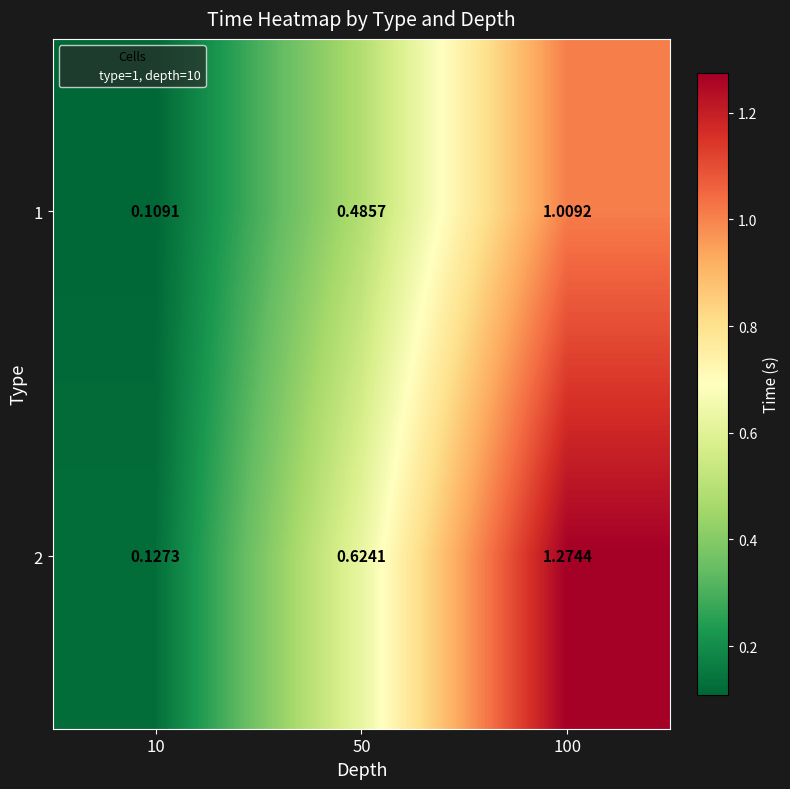

Is the value of 2 at 100 greater than the value of 1 at 100?

Yes